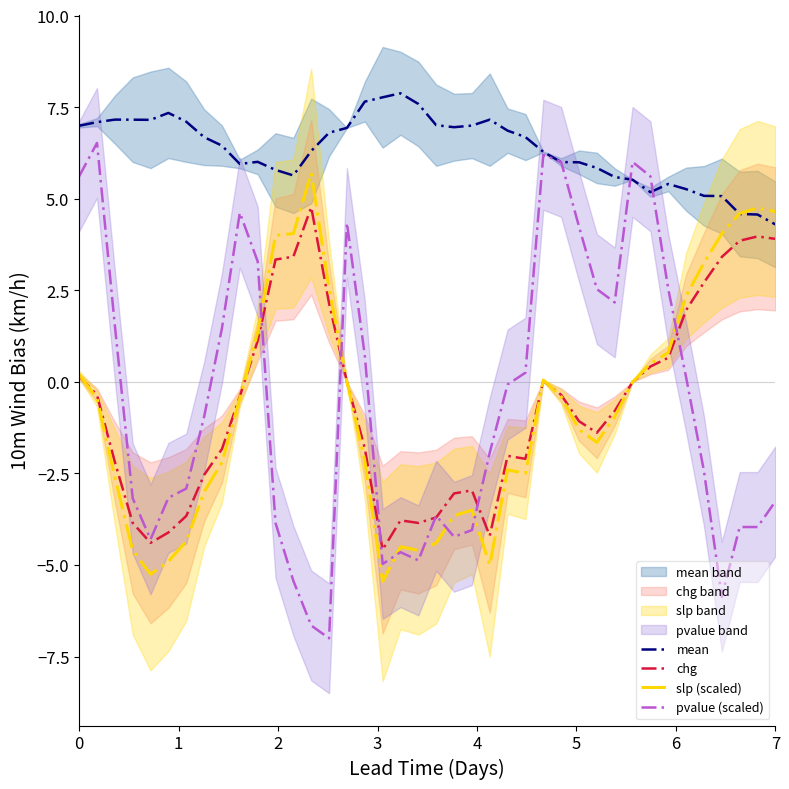

Where is chg nearest to the value 0?

15